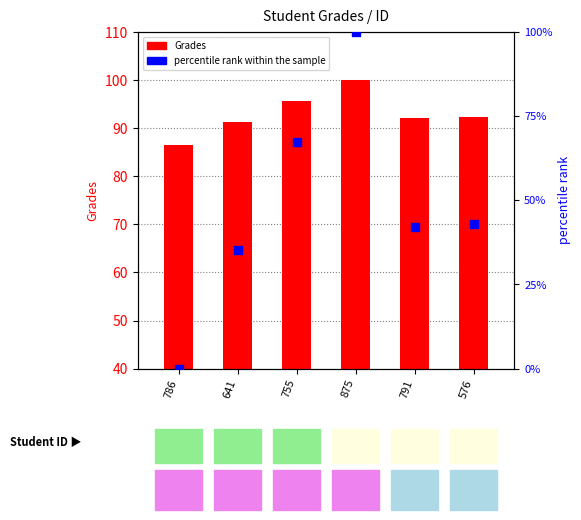

Which series contains the lowest Y value?

percentile rank within the sample